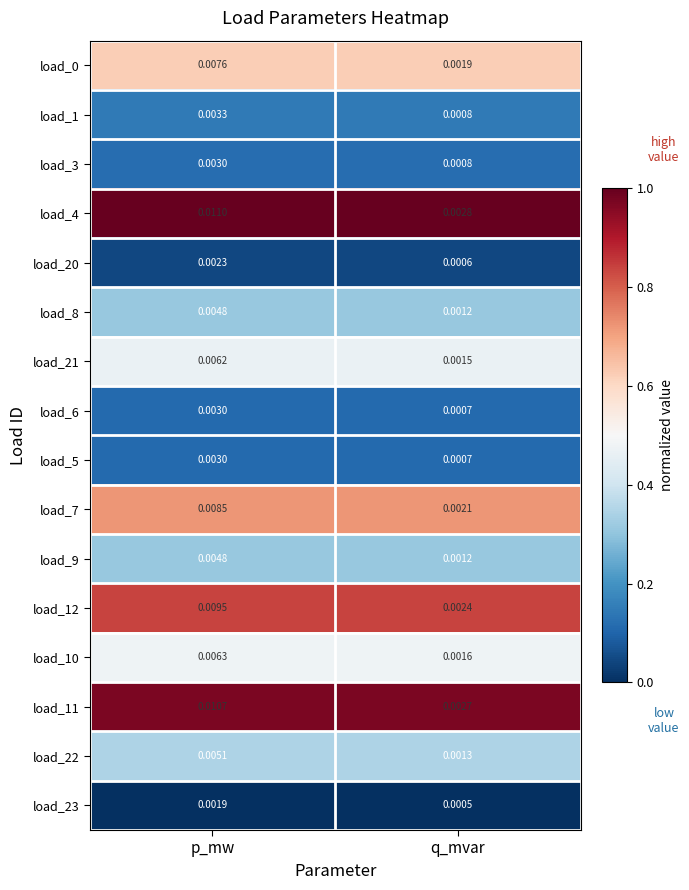

List the labels in order of load_10 value, largest first.

p_mw, q_mvar